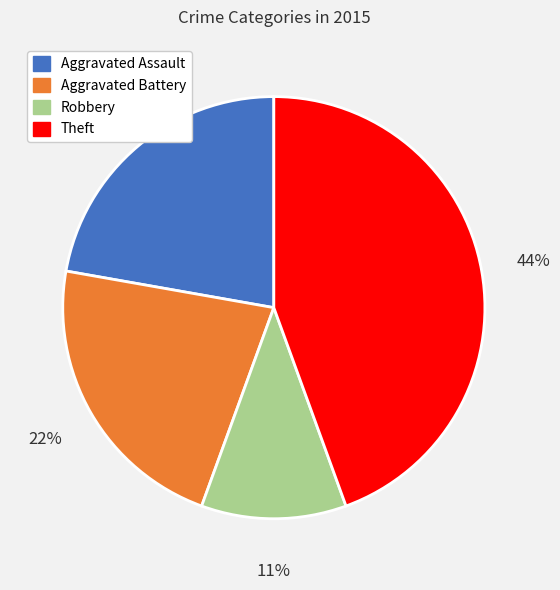

To the nearest percent, what portion does Theft represent?

44%